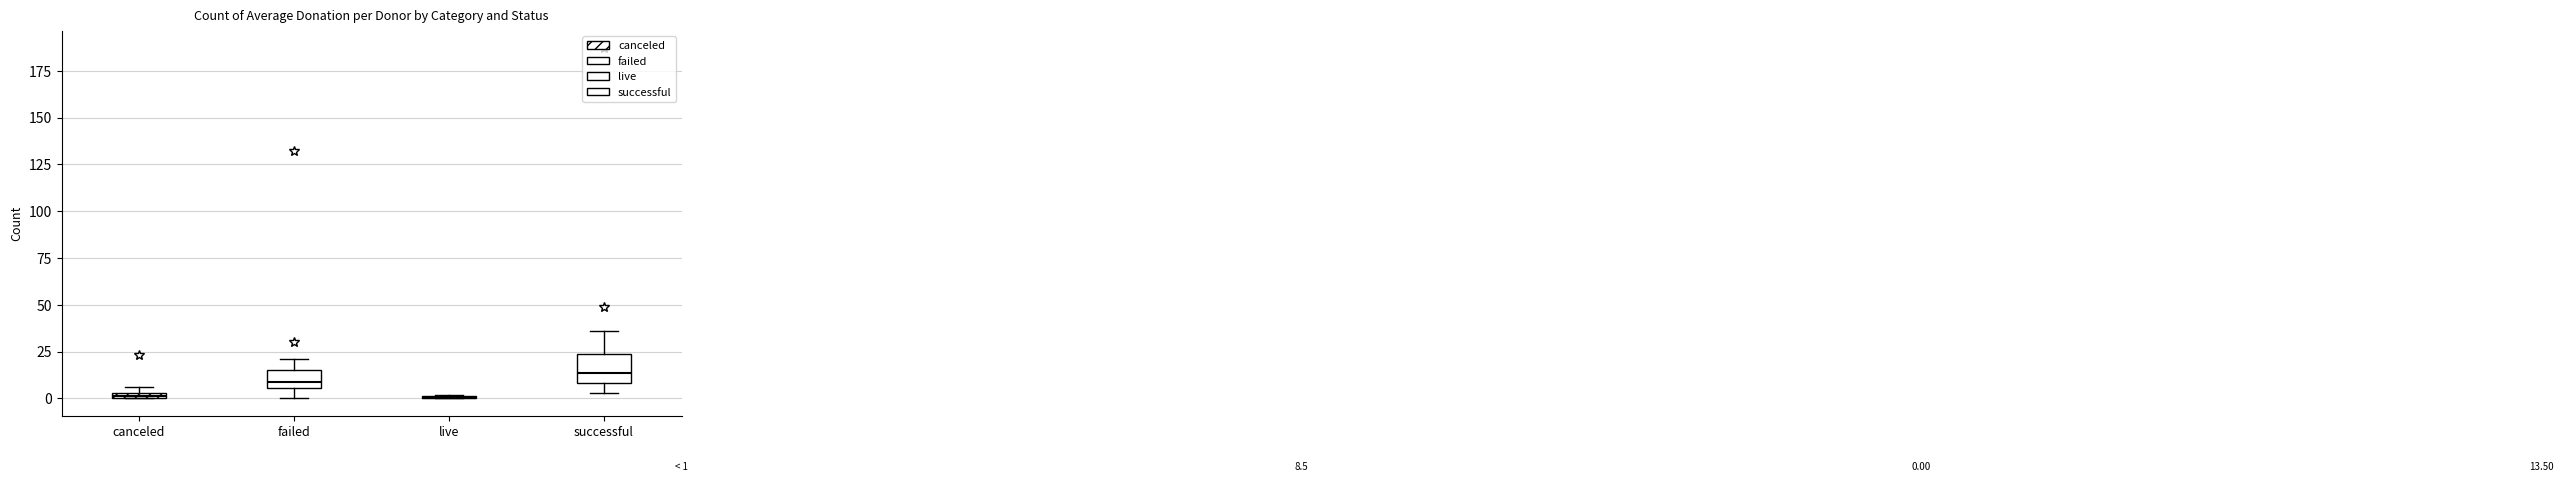

Comparing the boxes themselves (not the whiskers), which one is the tallest?

successful